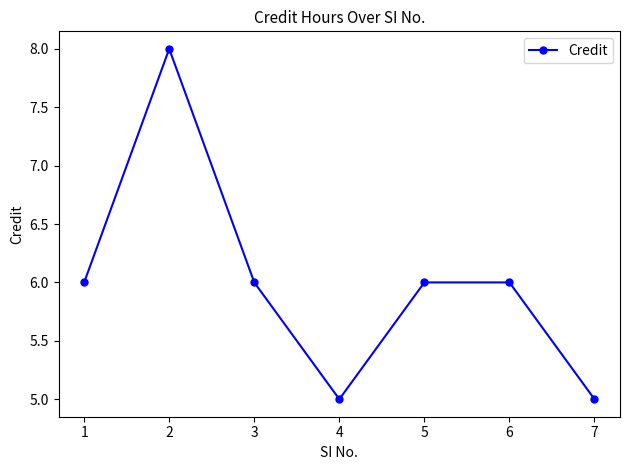

What is the minimum value shown in the chart?

5